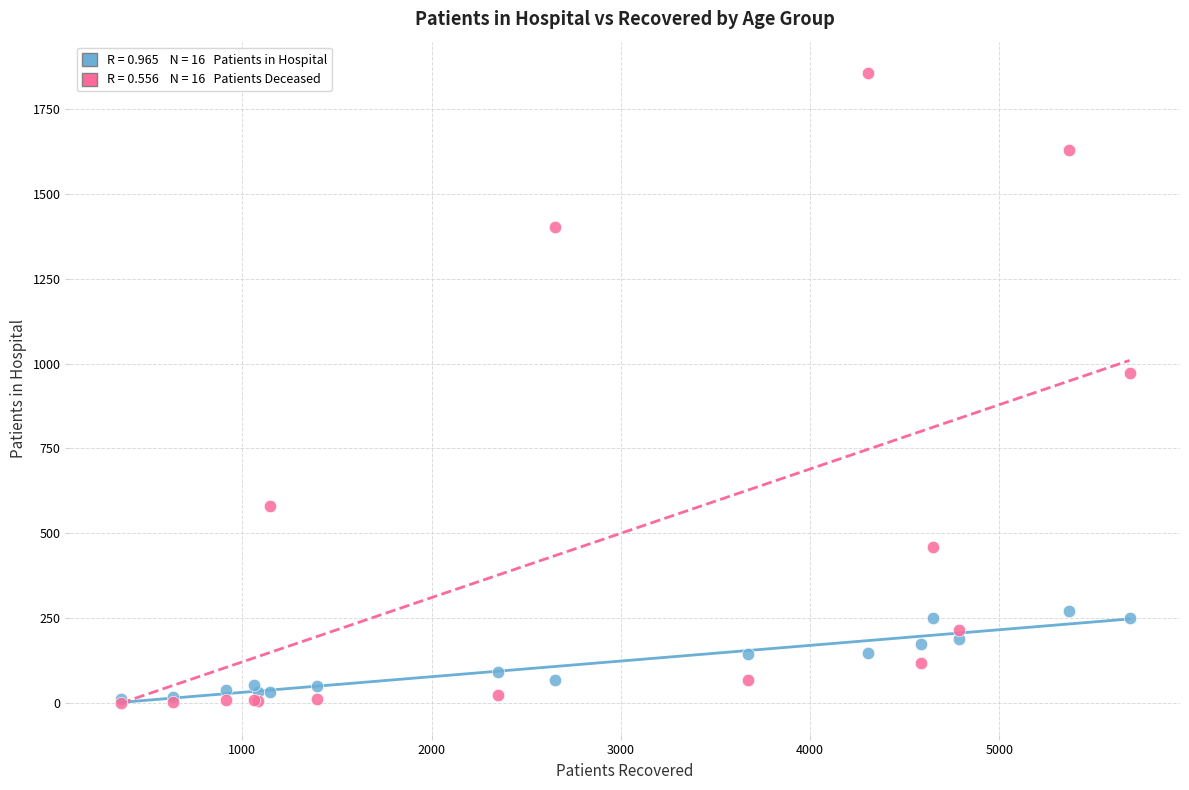

Across all series, what Y value is closest to 928?

972